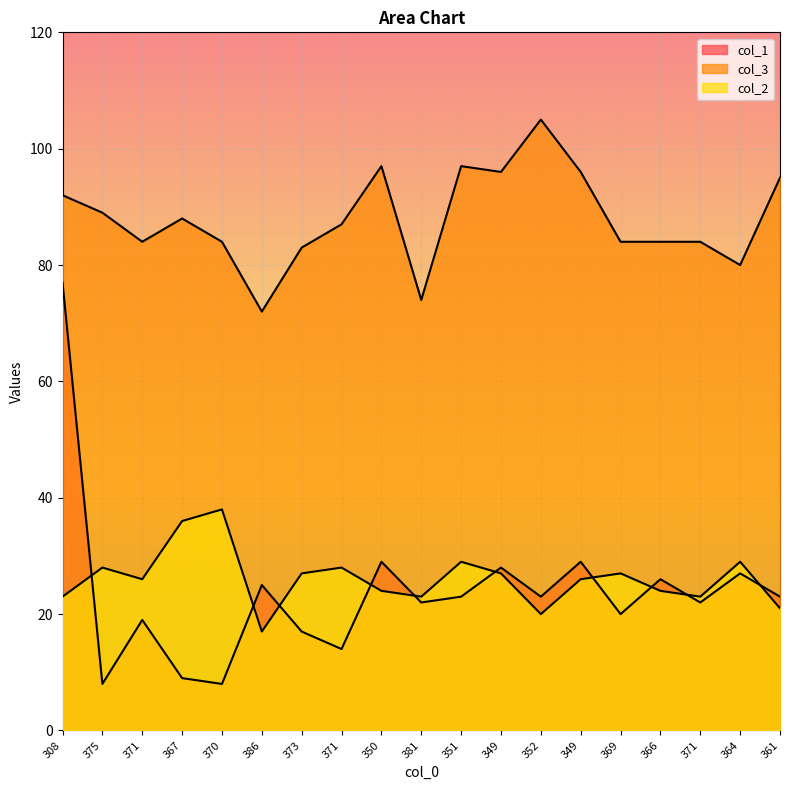

Reading left to right, extract all data points from this chart.

col_1: 308=77	375=8	371=19	367=9	370=8	386=25	373=17	371=14	350=29	381=22	351=23	349=28	352=23	349=29	369=20	366=26	371=22	364=27	361=23
col_3: 308=92	375=89	371=84	367=88	370=84	386=72	373=83	371=87	350=97	381=74	351=97	349=96	352=105	349=96	369=84	366=84	371=84	364=80	361=95
col_2: 308=23	375=28	371=26	367=36	370=38	386=17	373=27	371=28	350=24	381=23	351=29	349=27	352=20	349=26	369=27	366=24	371=23	364=29	361=21